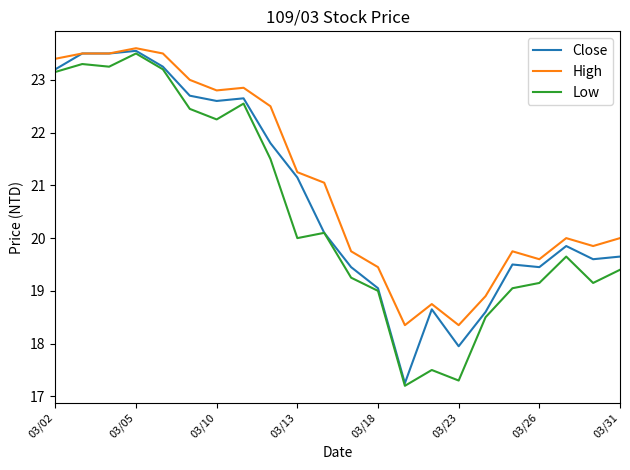

Which series has the largest total across all categories?

High